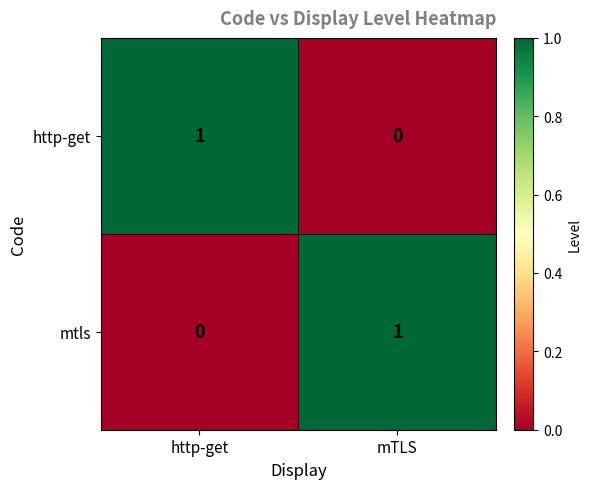

The value of http-get at mTLS is -1. True or false?

False